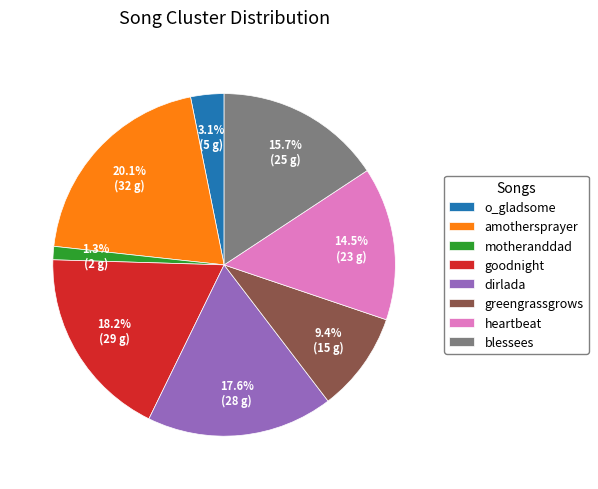

True or false: dirlada accounts for 18% of the total.

True